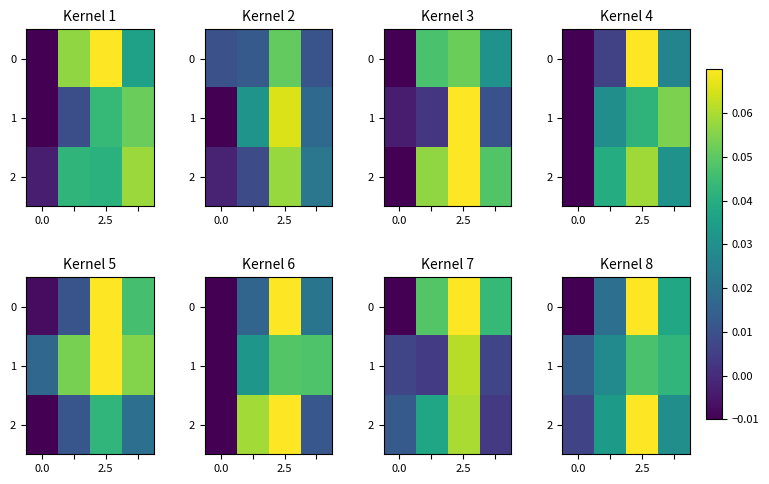

Rank the series by their maximum value, from highest to lowest.

0, 2, 1